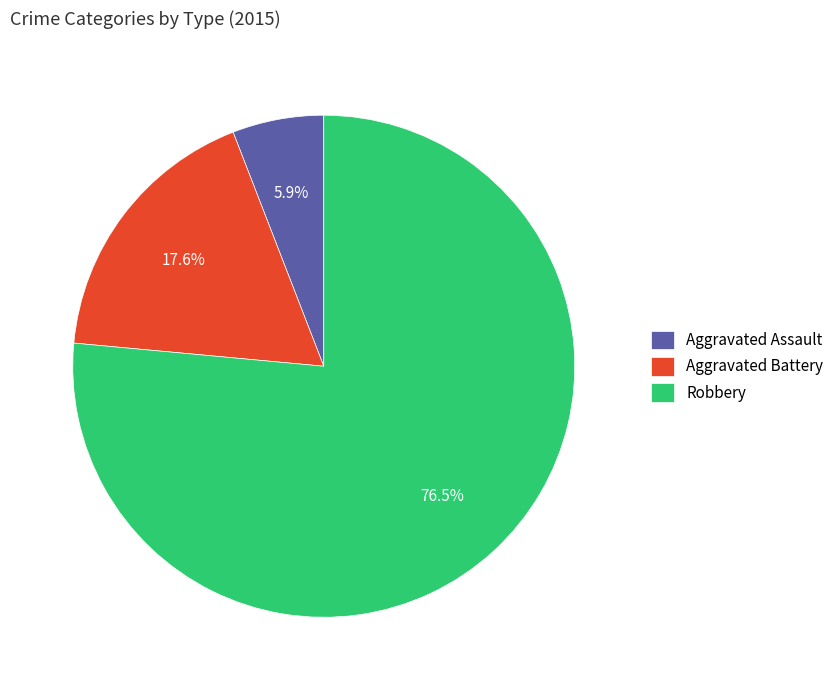

Do Robbery and Aggravated Assault together represent more than half of the pie?

Yes